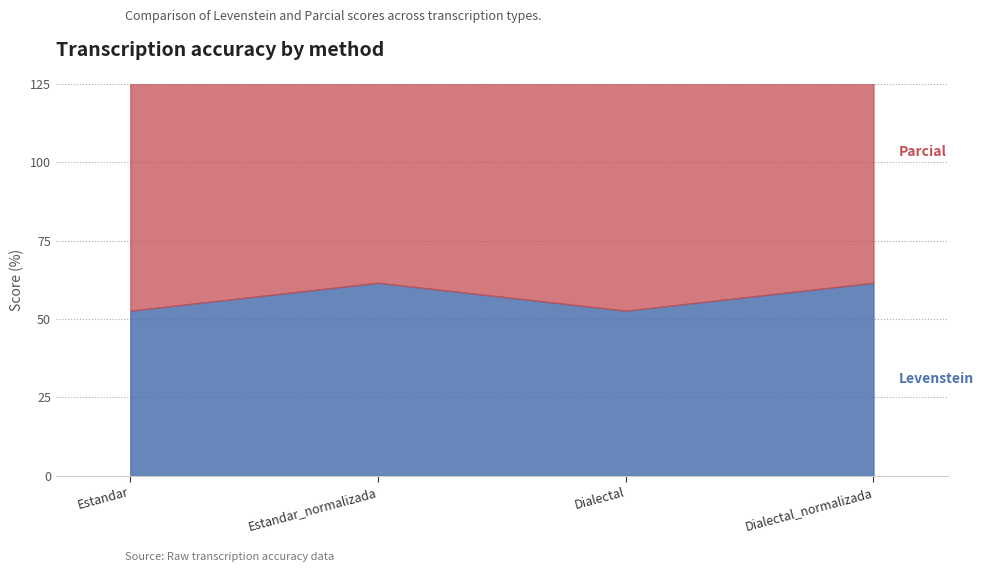

What is the spread (max minus min) of values at Dialectal_normalizada?

21.8